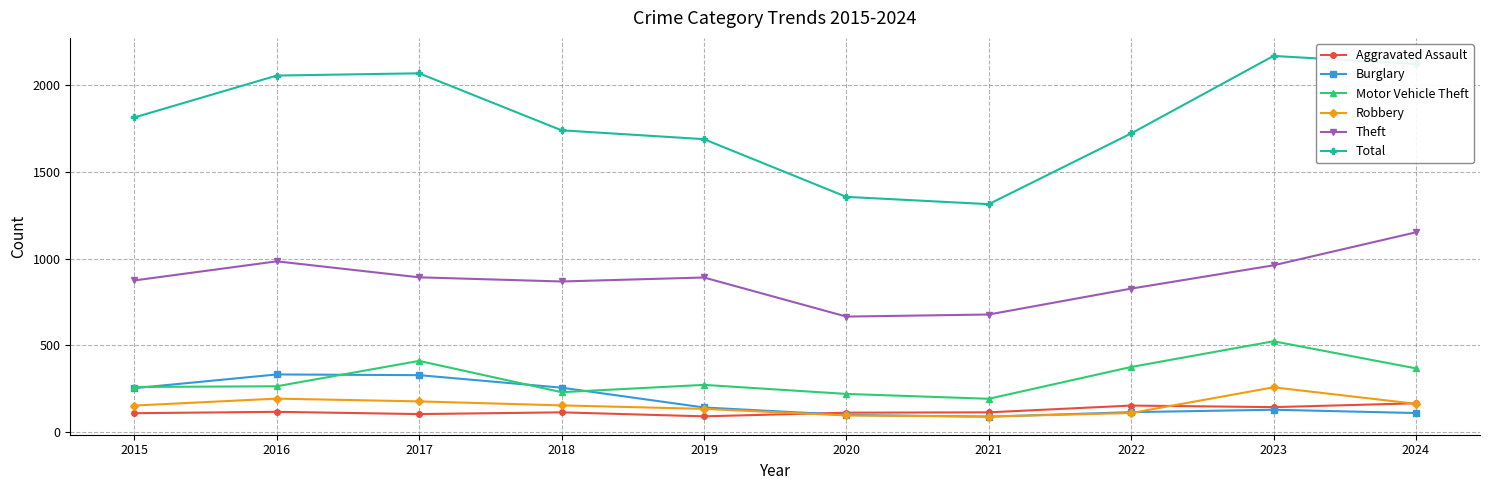

What is the sum of all Total values?

18029